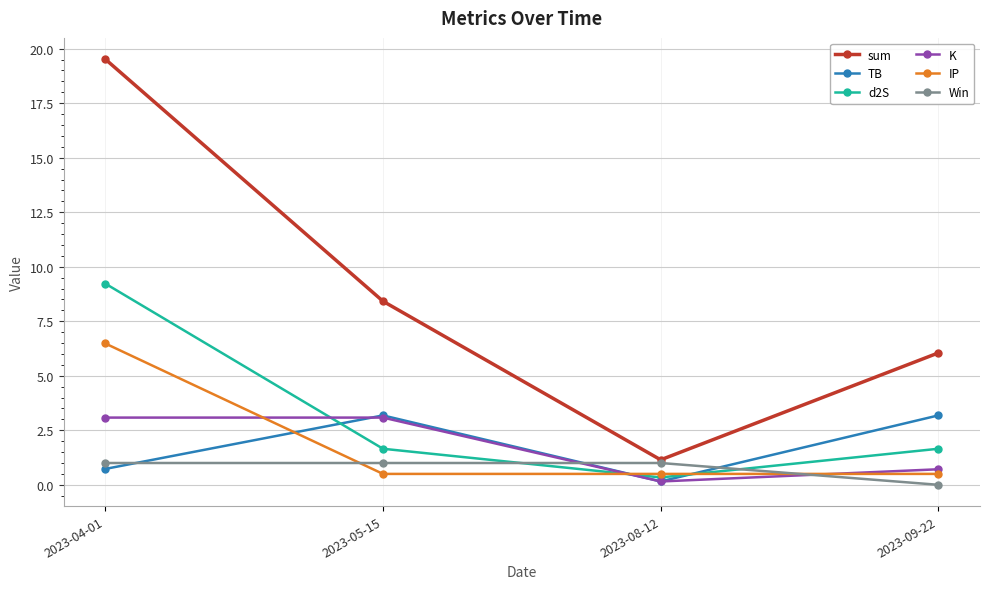

Which series has the largest range (max minus min)?

sum